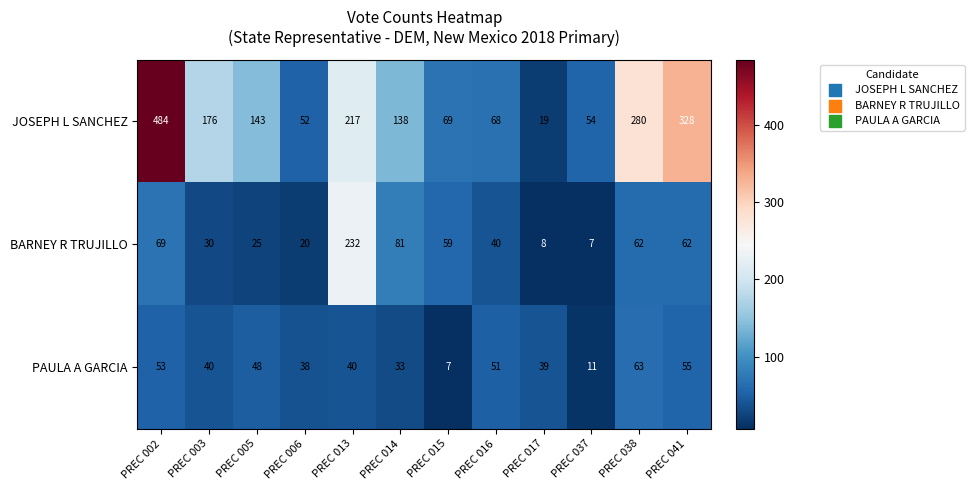

Is it true that BARNEY R TRUJILLO equals 25 at PREC 005?

True